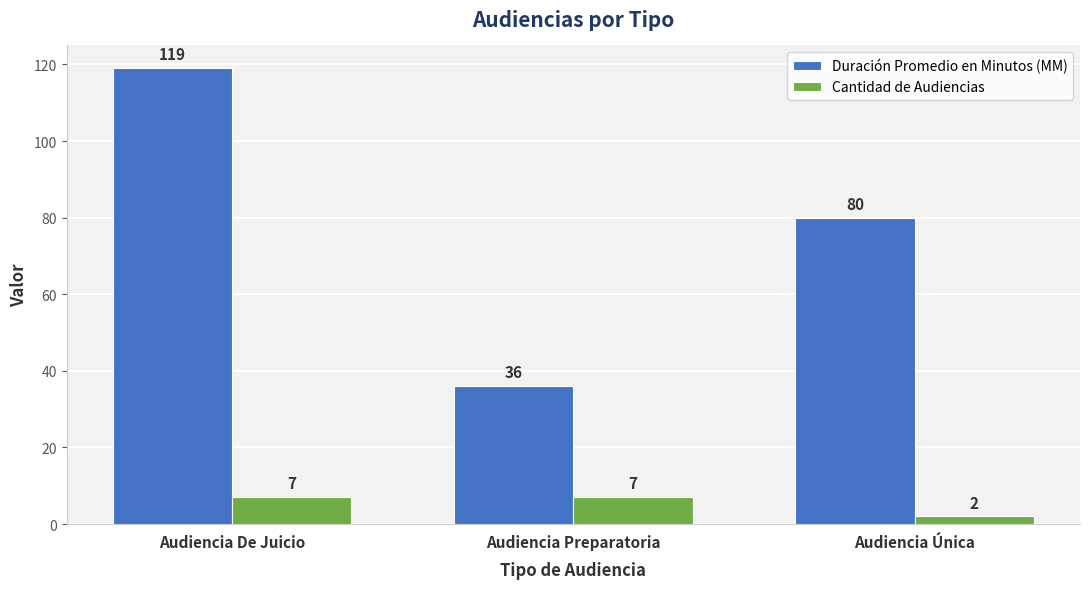

Which series has the largest range (max minus min)?

Duración Promedio en Minutos (MM)